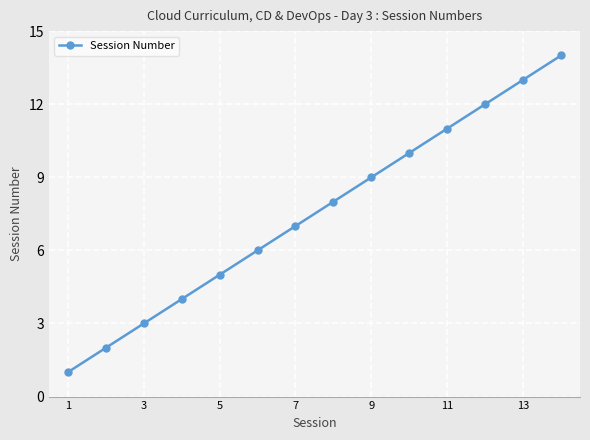

How many data points are less than 8?

7